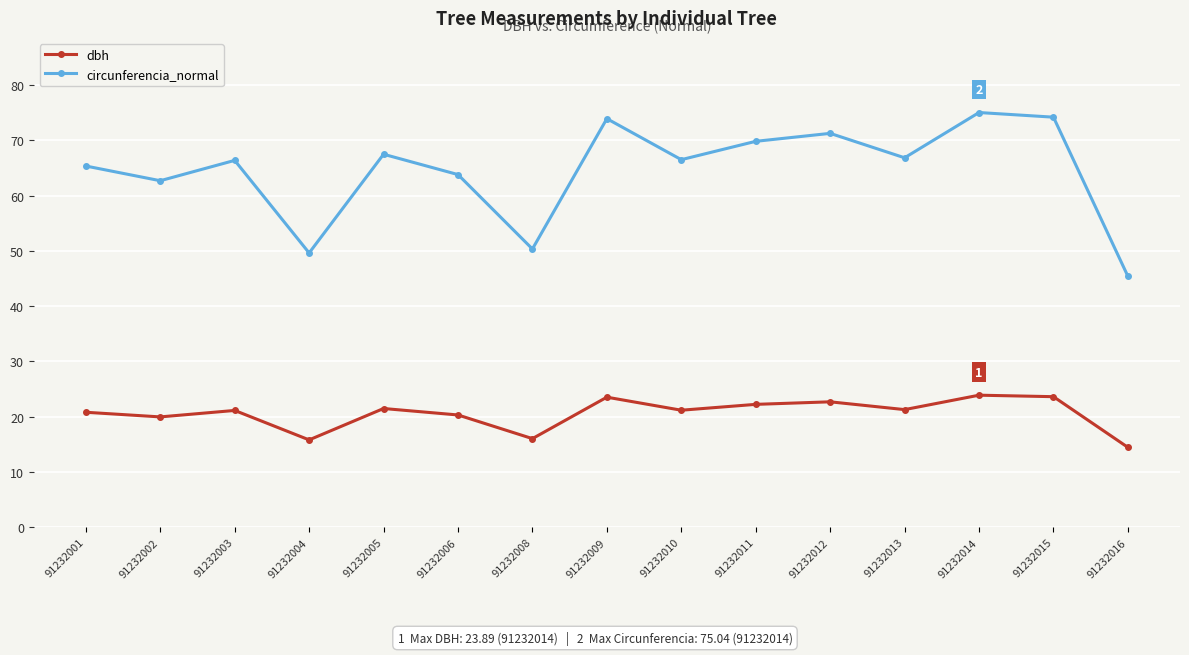

Does the chart display data point markers on the line(s)?

Yes